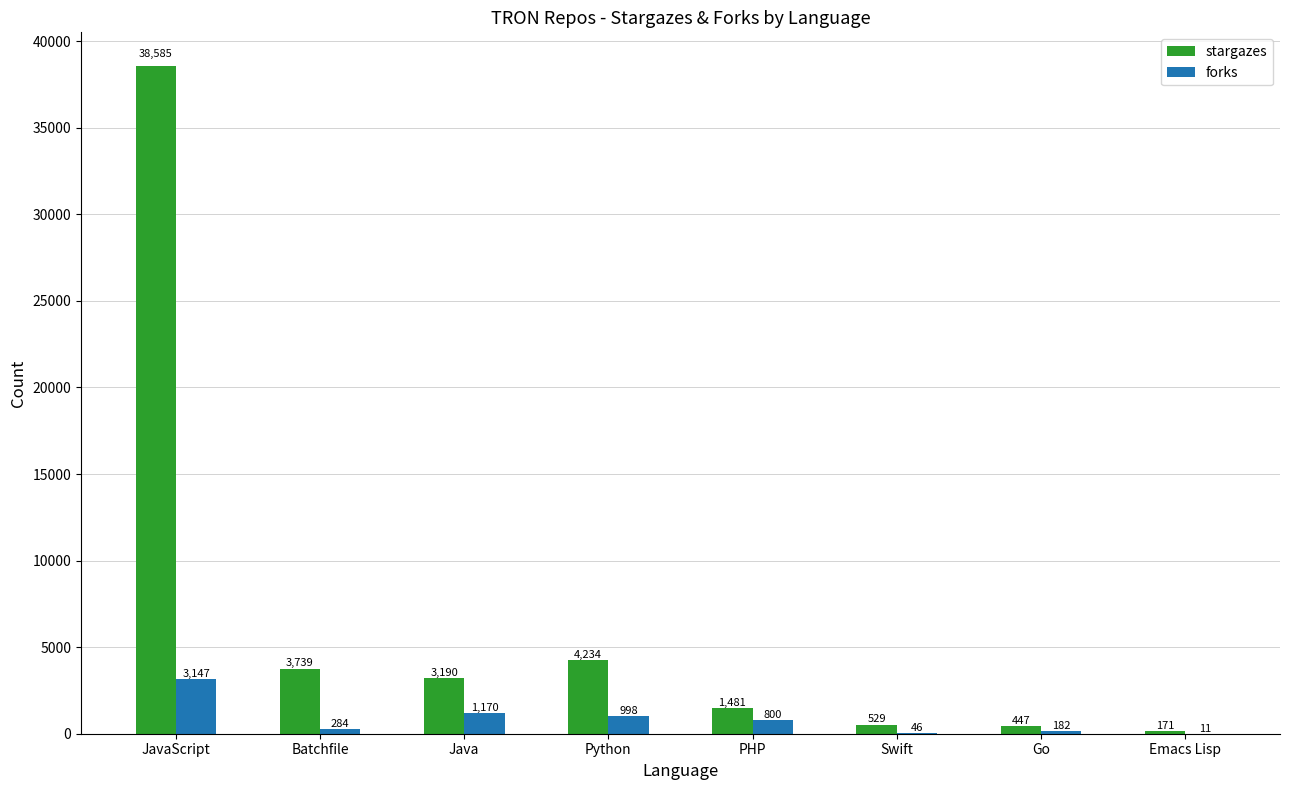

Reading left to right, extract all data points from this chart.

stargazes: JavaScript=38585	Batchfile=3739	Java=3190	Python=4234	PHP=1481	Swift=529	Go=447	Emacs Lisp=171
forks: JavaScript=3147	Batchfile=284	Java=1170	Python=998	PHP=800	Swift=46	Go=182	Emacs Lisp=11